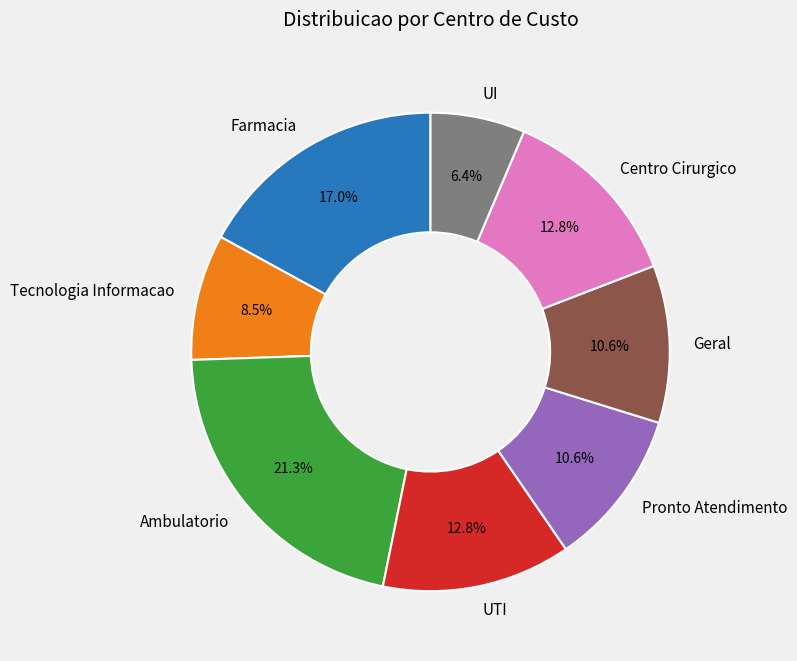

Approximately how many times larger is the value at Geral compared to Pronto Atendimento?

1.0